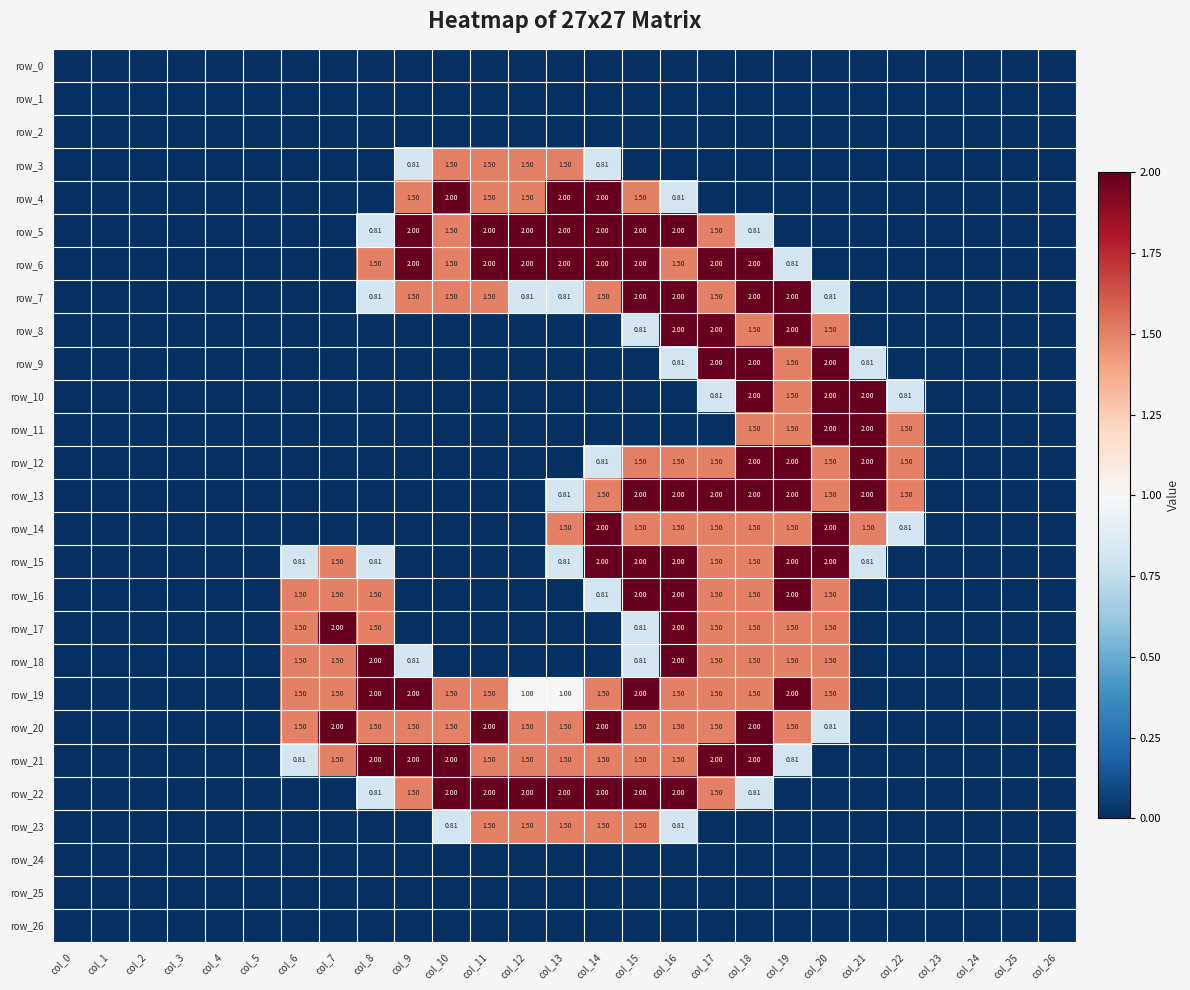

Rank the series at col_11 from lowest to highest value.

row_0, row_1, row_2, row_8, row_9, row_10, row_11, row_12, row_13, row_14, row_15, row_16, row_17, row_18, row_24, row_25, row_26, row_3, row_4, row_7, row_19, row_21, row_23, row_5, row_6, row_20, row_22